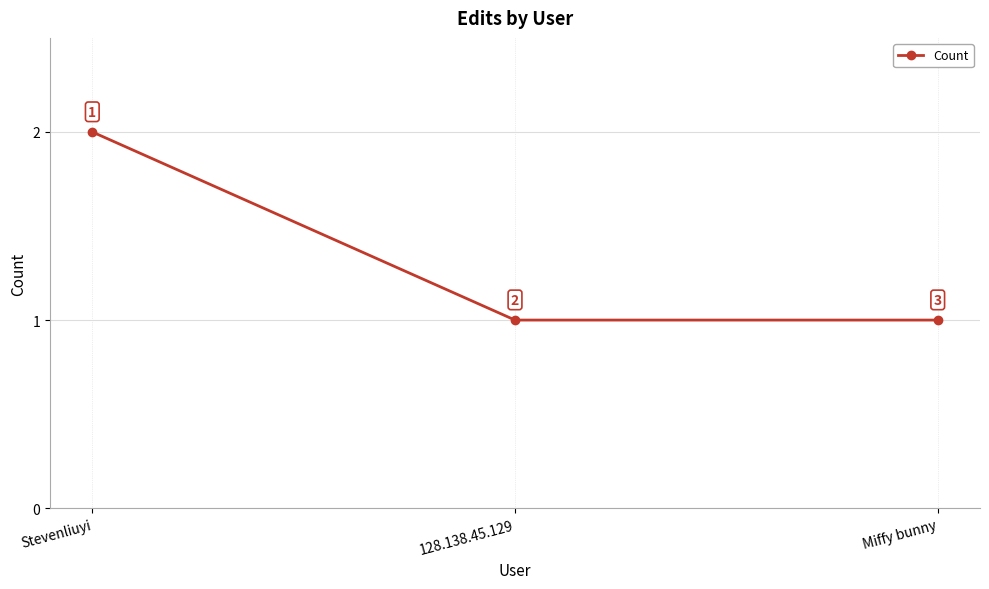

Does the chart have visible grid lines?

Yes